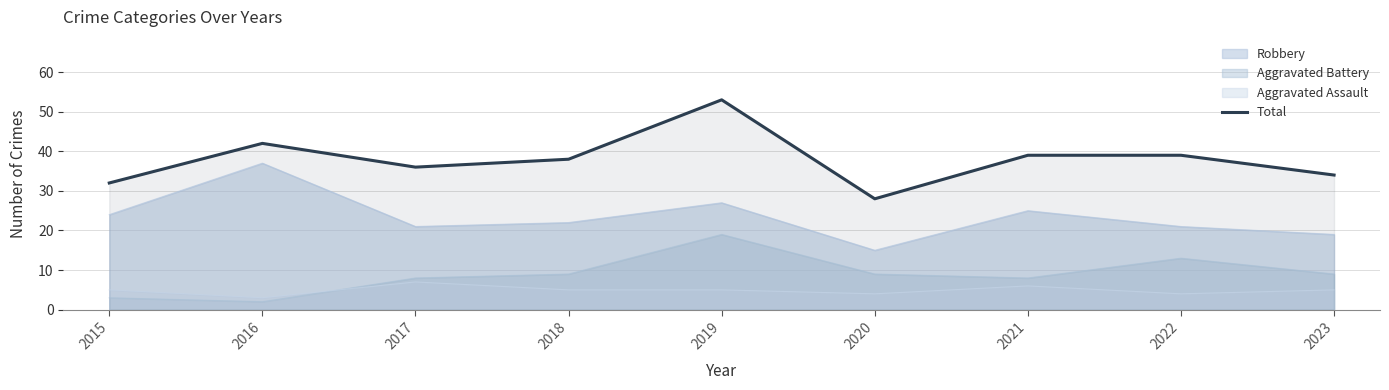

At which label is the value closest to 40?

2021